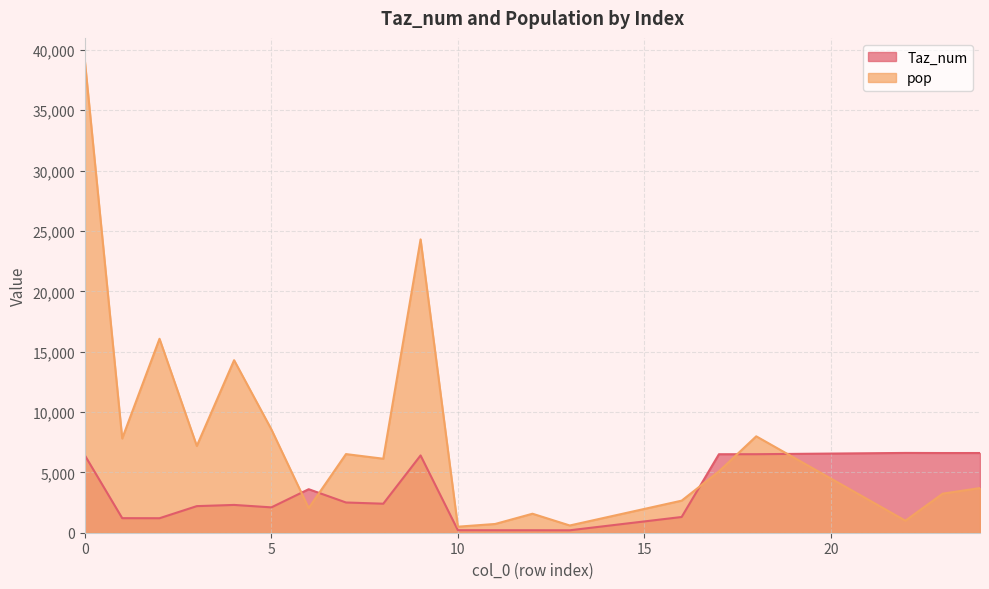

True or false: Taz_num has a value of 3550.7 at 23.

False